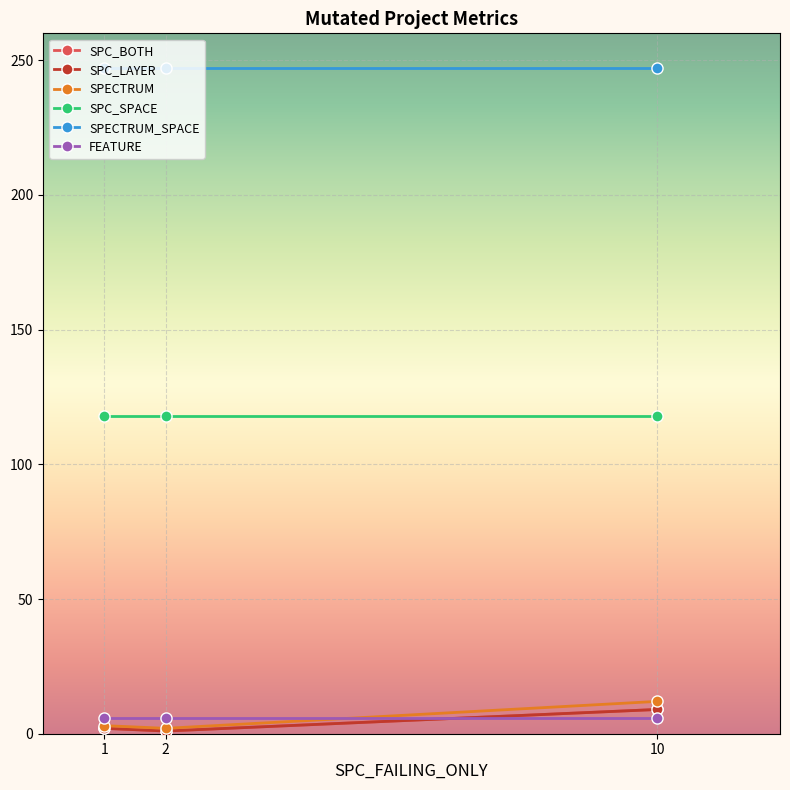

Does the chart have visible grid lines?

Yes